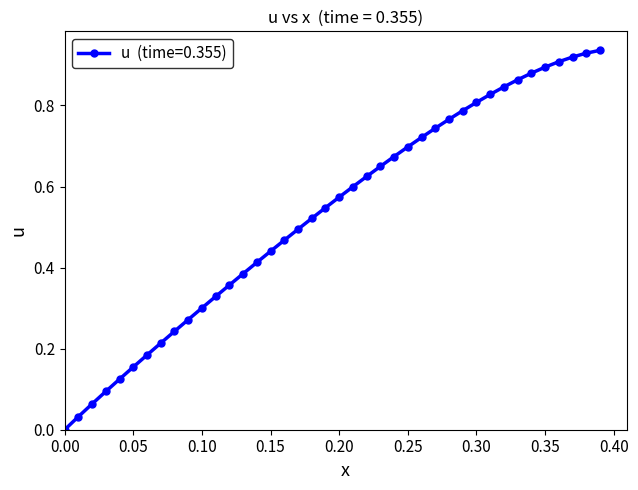

What is the sum of all values?

21.3